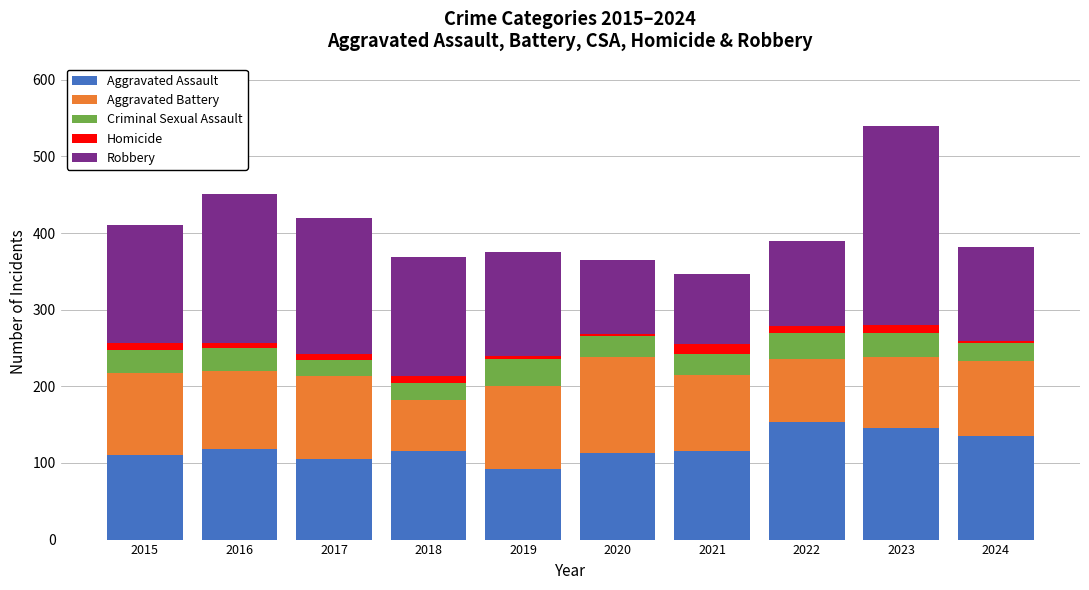

What is the total value across all series at 2023?

540